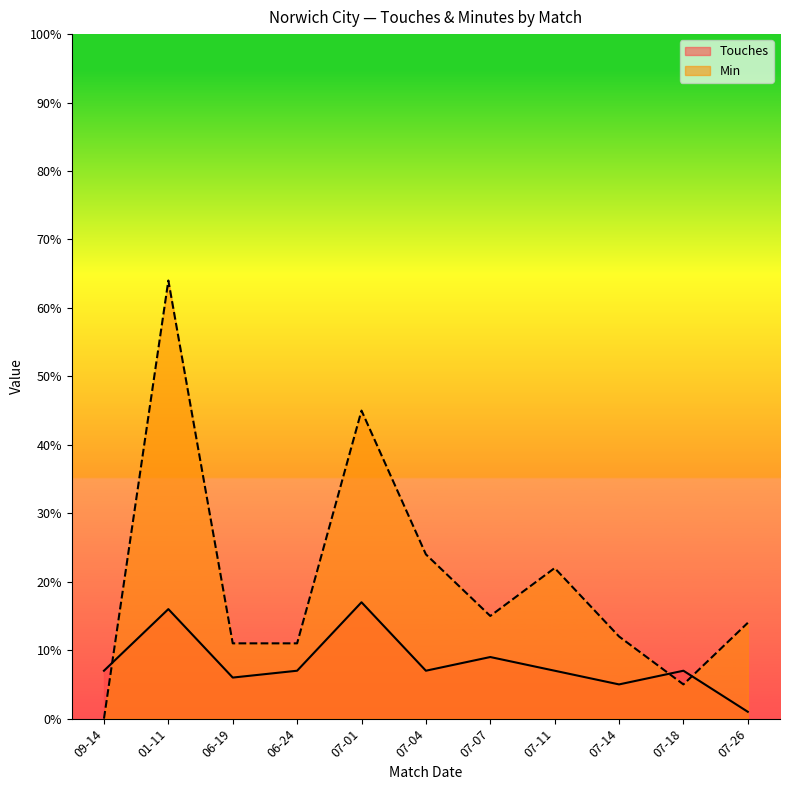

Reading left to right, what are all the values shown in this chart?

Touches: 2020-01-11=16	2020-06-19=6	2020-06-24=7	2020-07-01=17	2020-07-04=7	2020-07-07=9	2020-07-11=7	2020-07-14=5	2020-07-18=7	2020-07-26=1	2019-09-14=7
Min: 2020-01-11=64	2020-06-19=11	2020-06-24=11	2020-07-01=45	2020-07-04=24	2020-07-07=15	2020-07-11=22	2020-07-14=12	2020-07-18=5	2020-07-26=14	2019-09-14=0